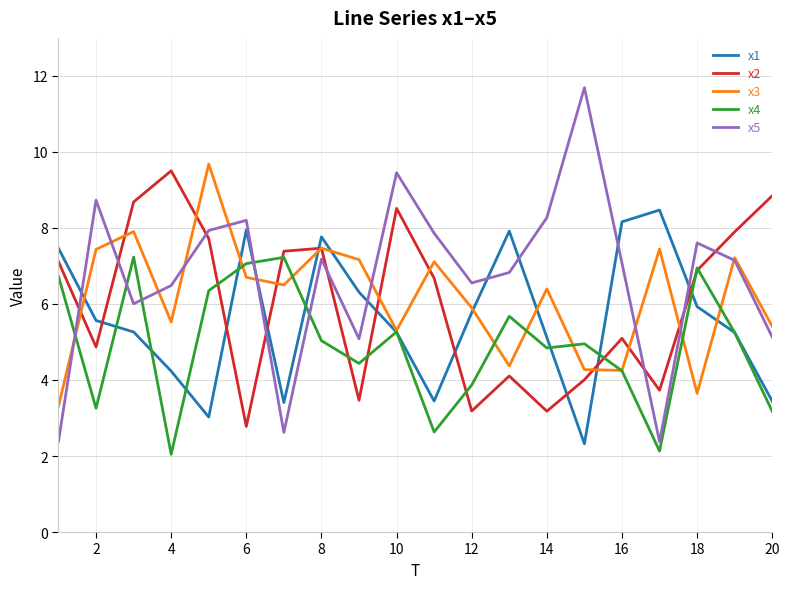

True or false: x5 and x2 intersect in this chart.

True